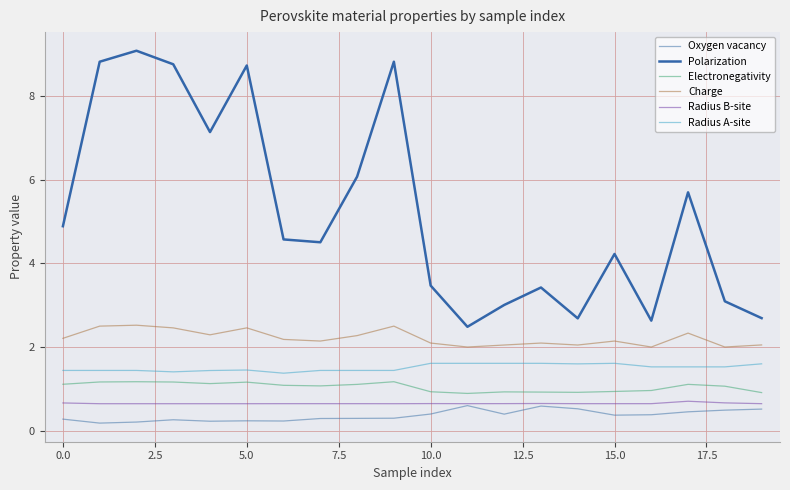

True or false: Charge has more than 2 points higher than both neighbors.

True